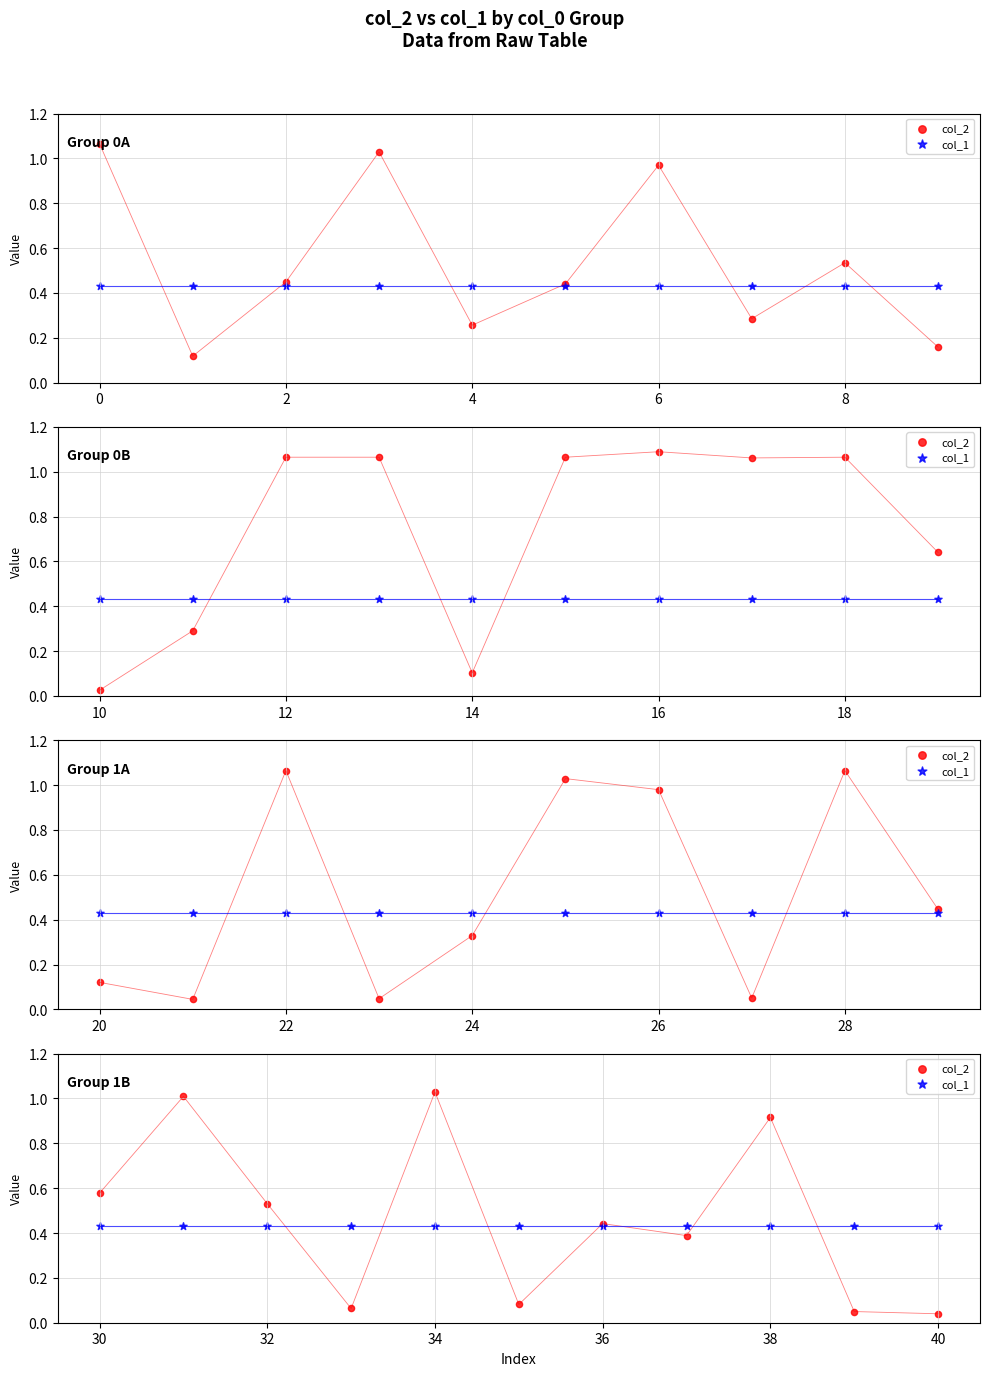

Which series contains the lowest Y value?

col_2